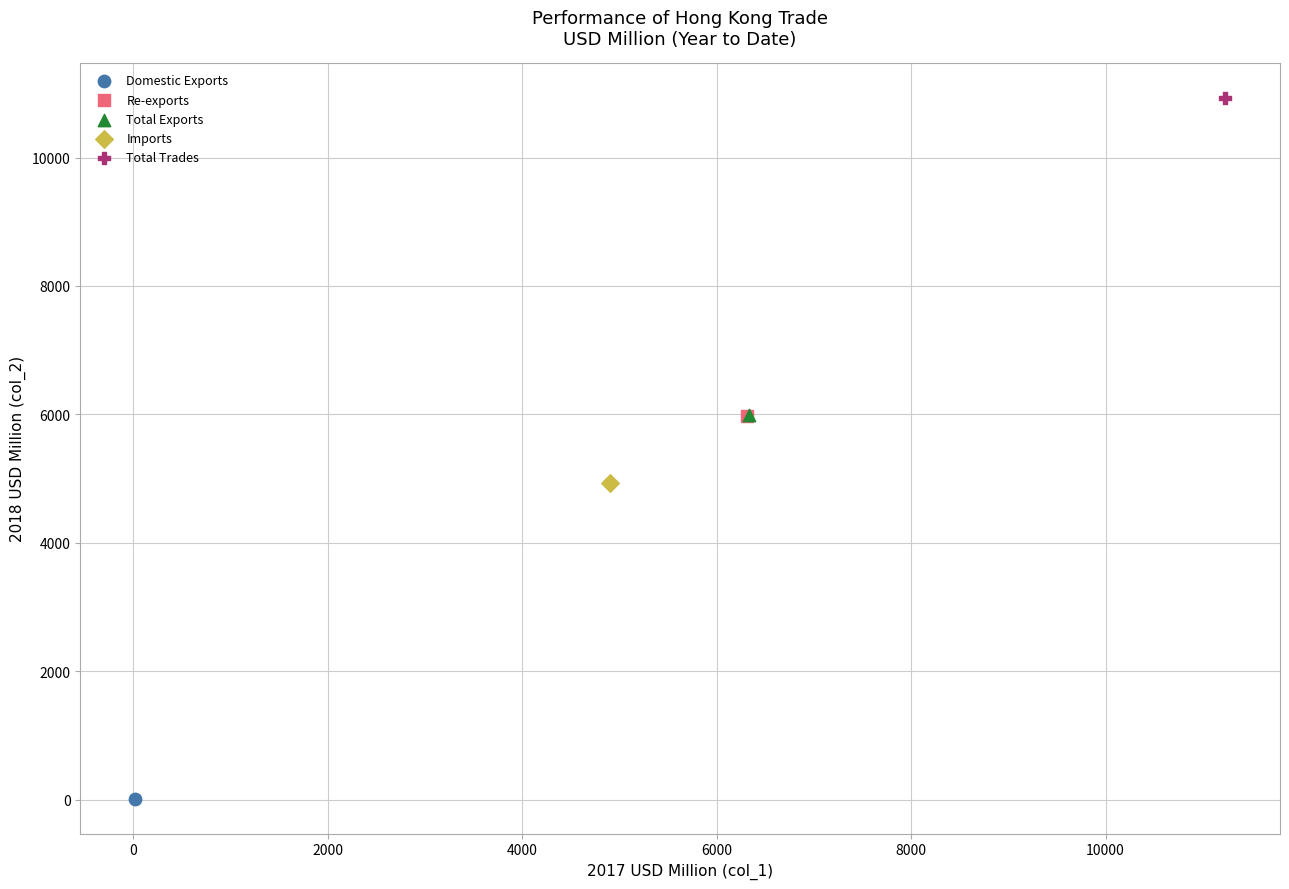

Which series contains the highest Y value?

Total Trades